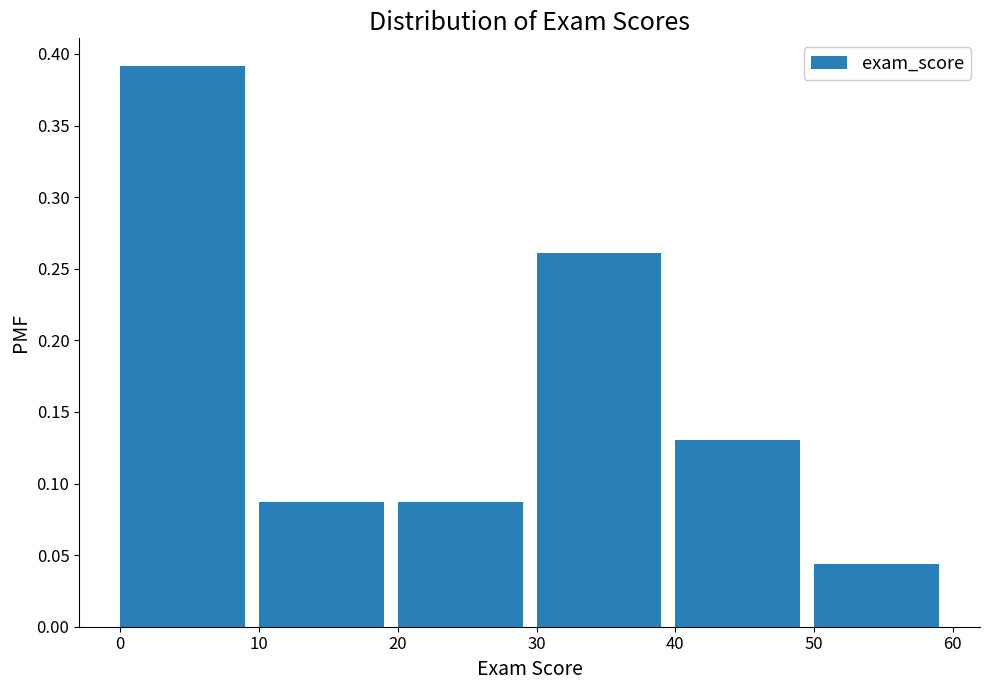

What is the height of the bar covering 29.5 to 39.5 on the x-axis? Neither the bar edges nor the heights are printed on the chart, so give them approximately, as read against the axes.

0.260